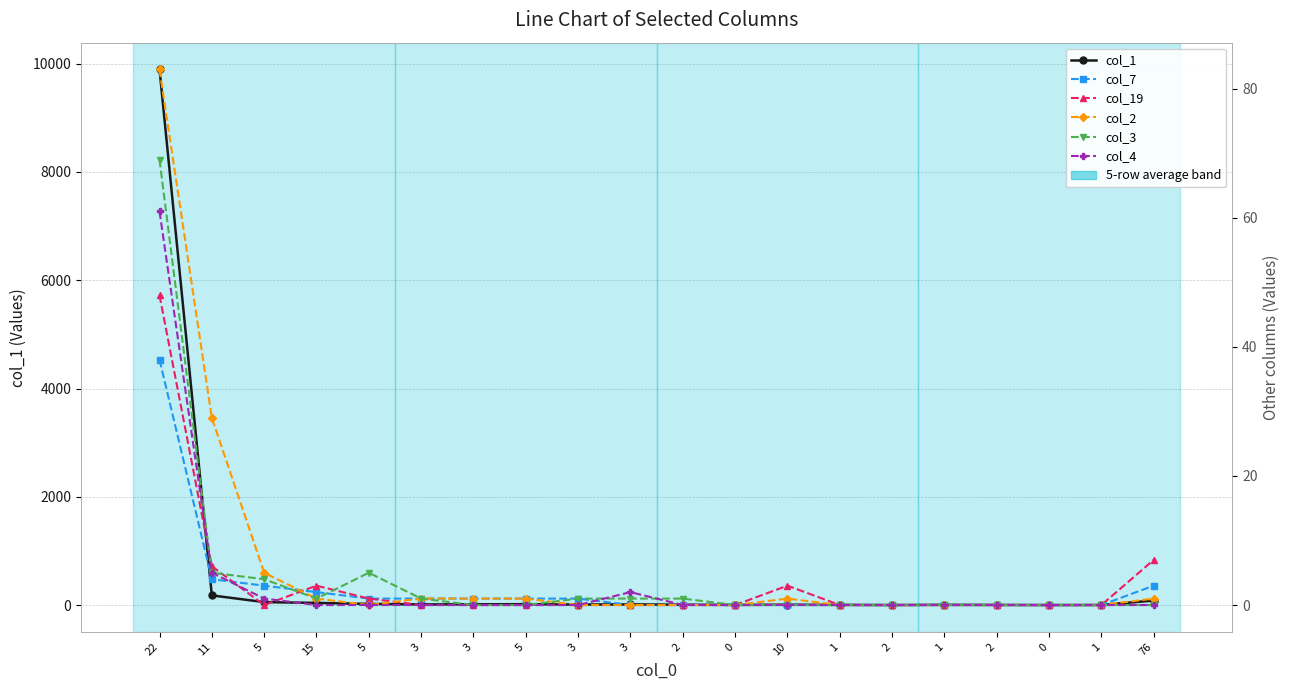

Rank the categories by col_19 value from lowest to highest.

5, 3, 3, 5, 3, 3, 2, 0, 1, 2, 1, 2, 0, 1, 5, 15, 10, 11, 76, 22